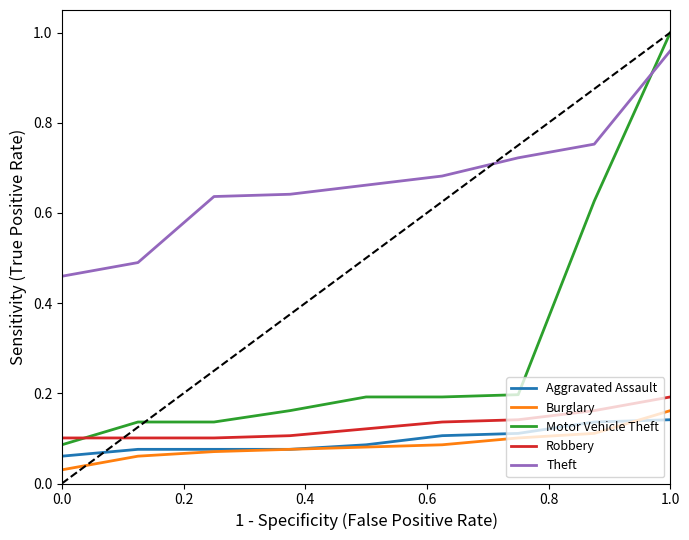

True or false: Theft and Burglary intersect in this chart.

False